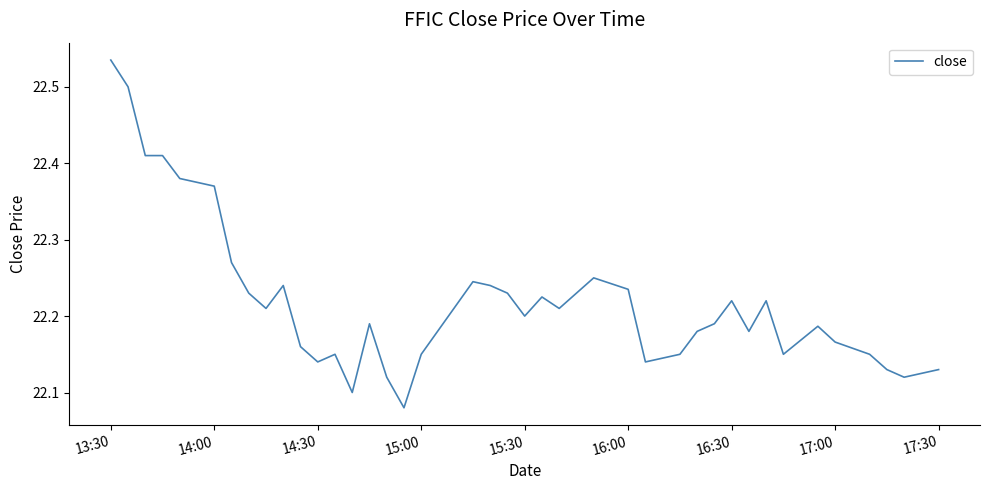

What is the difference between the maximum and minimum values?

0.5